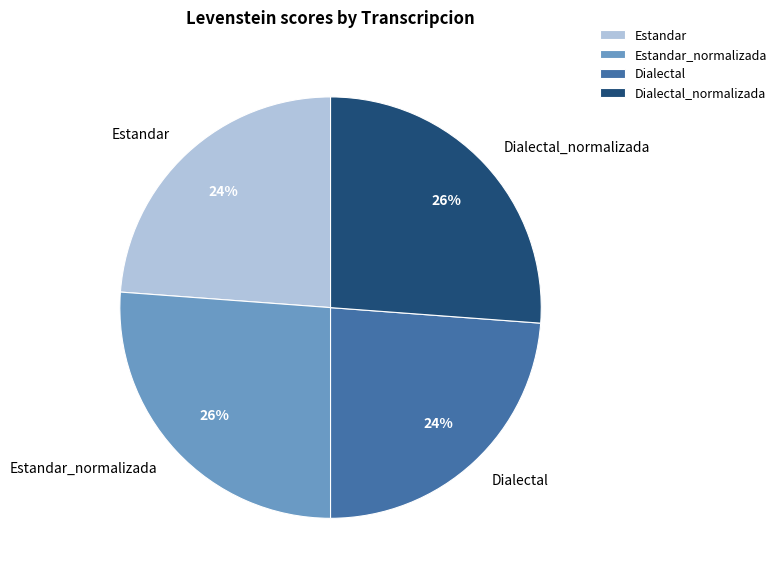

Combined, do Dialectal_normalizada and Estandar_normalizada account for over 50%?

Yes